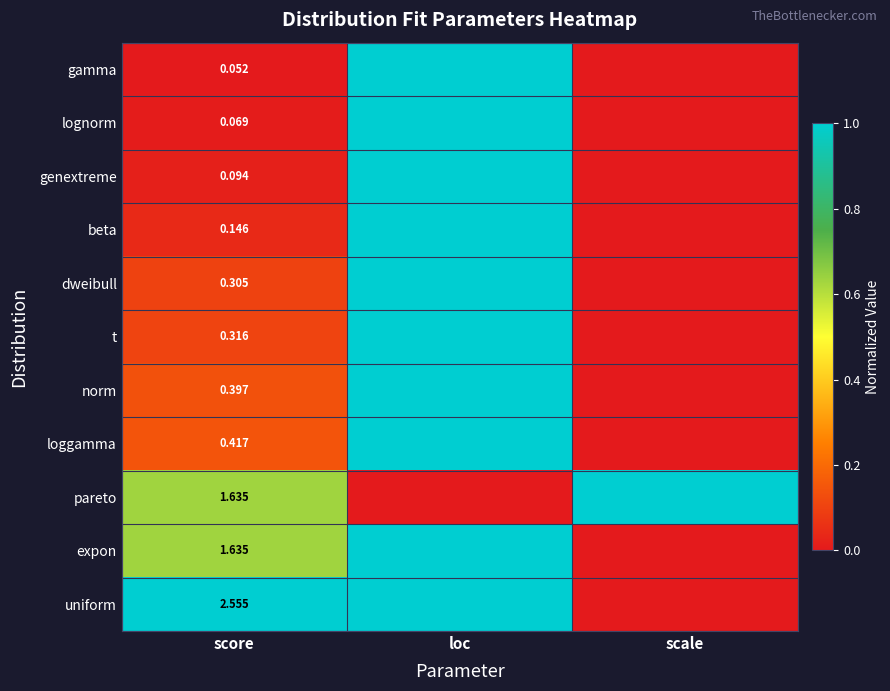

What is the difference between the highest and lowest values at score?

2.5